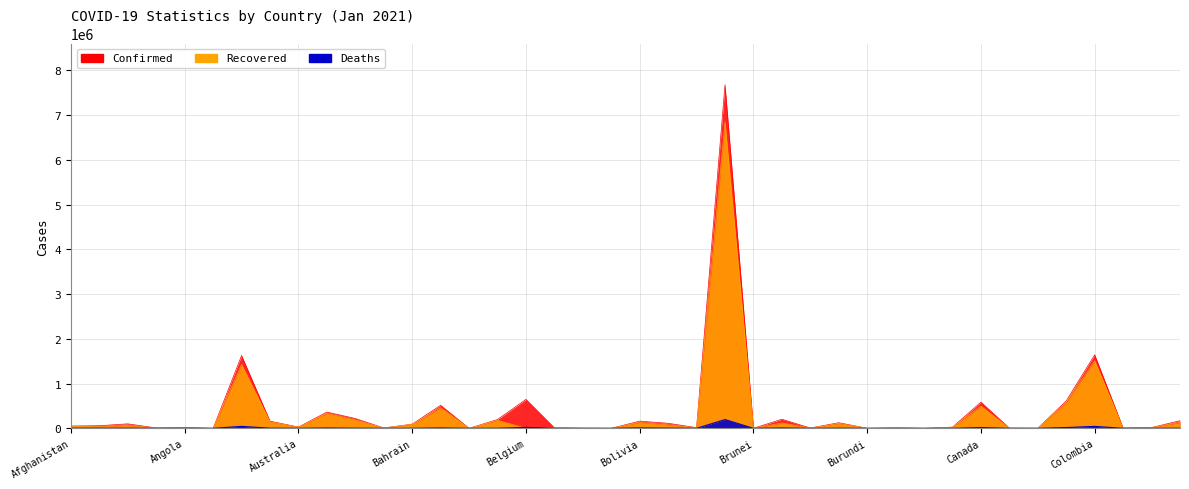

What is the difference between the Confirmed values at Andorra and Congo (Brazzaville)?

1010